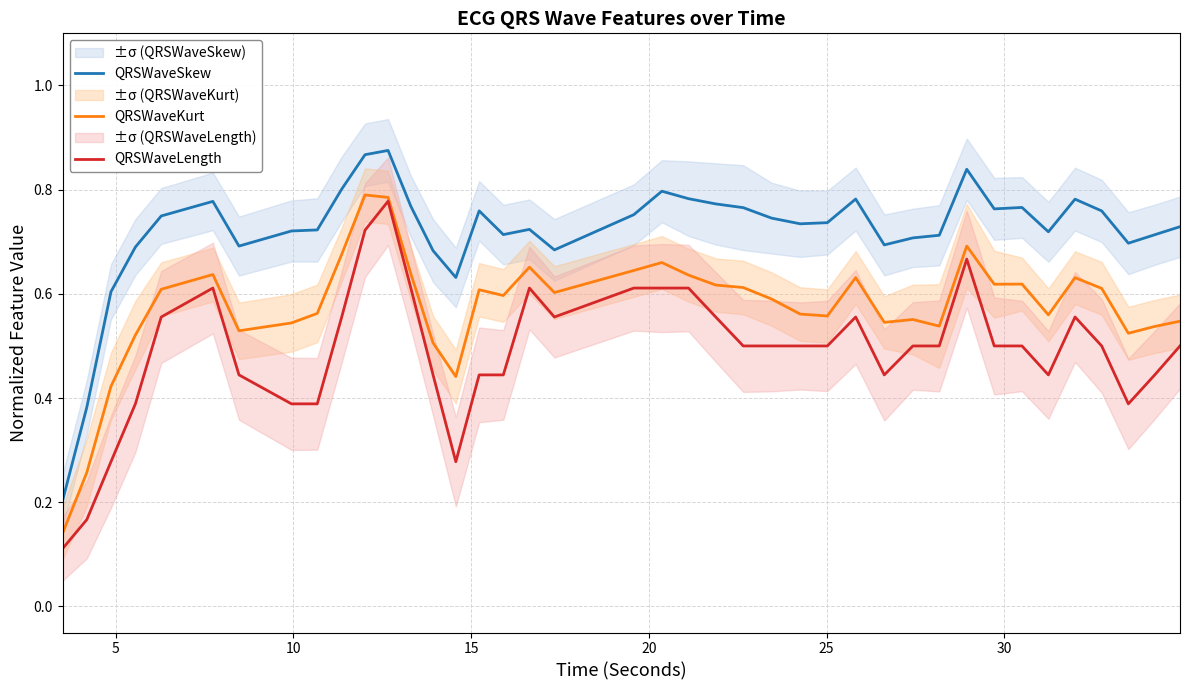

Which series has the largest total across all categories?

QRSWaveSkew